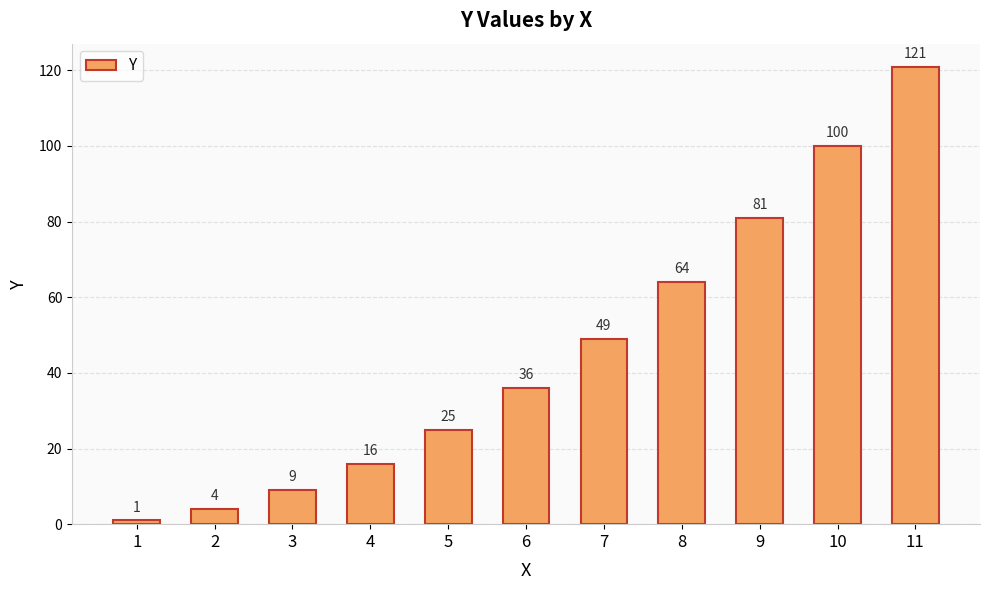

Which label corresponds to the smallest value in the chart?

1